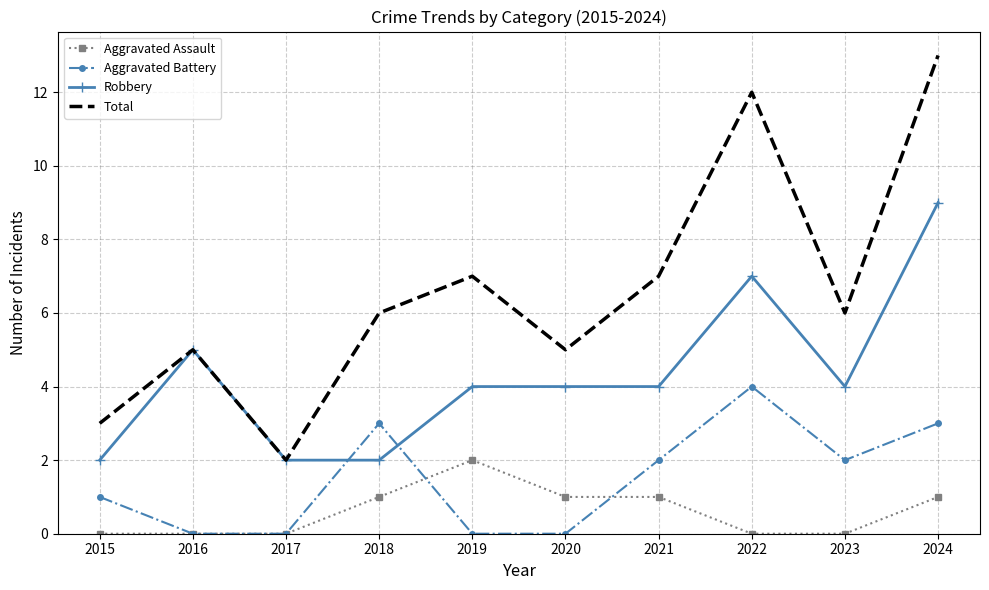

At which category is the sum across all series the highest?

2024